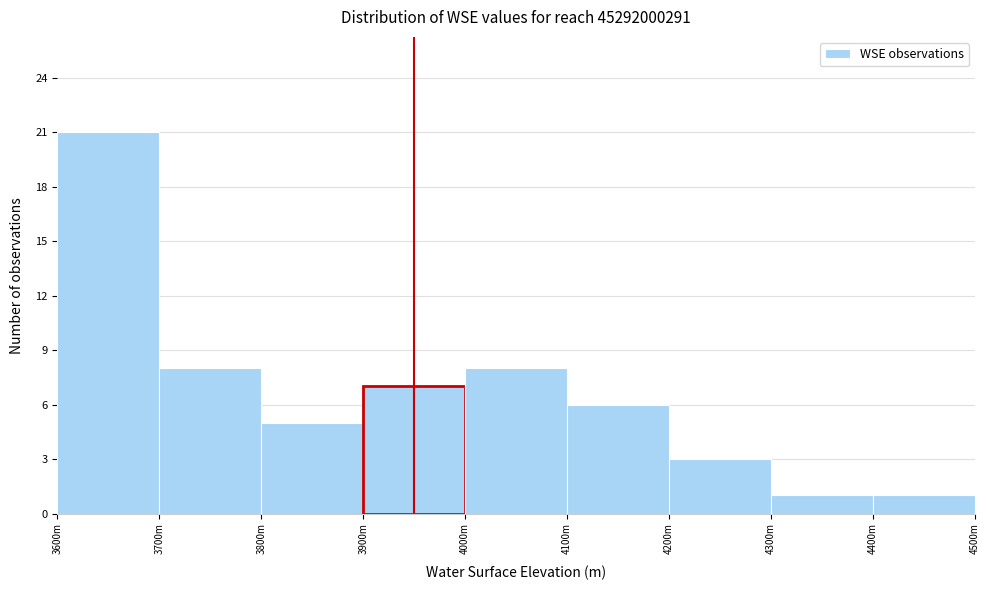

Reading left to right, transcribe all the data shown in this chart.

3600m=21	3700m=8	3800m=5	3900m=7	4000m=8	4100m=6	4200m=3	4300m=1	4400m=1